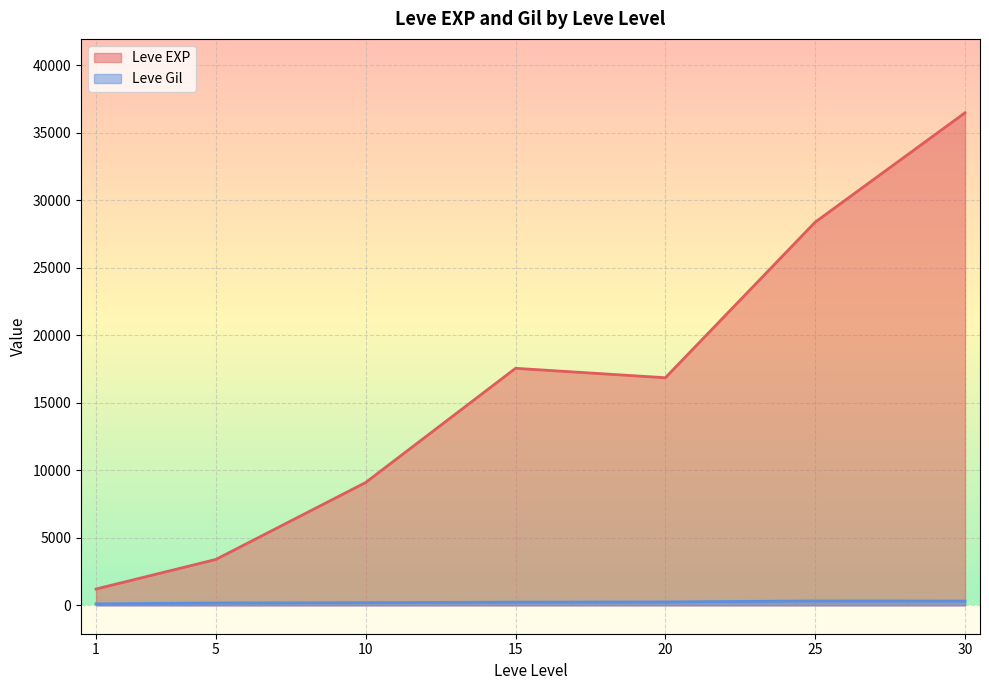

The value of Leve EXP at 5 is 3600. True or false?

True